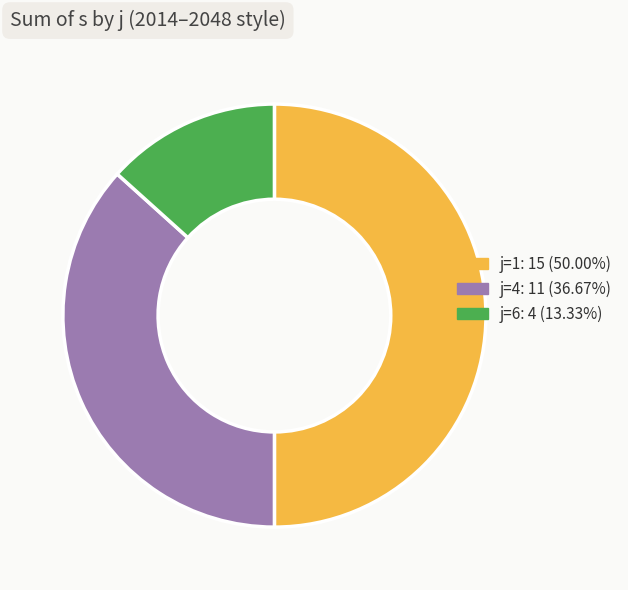

How many slices are in this pie chart?

3